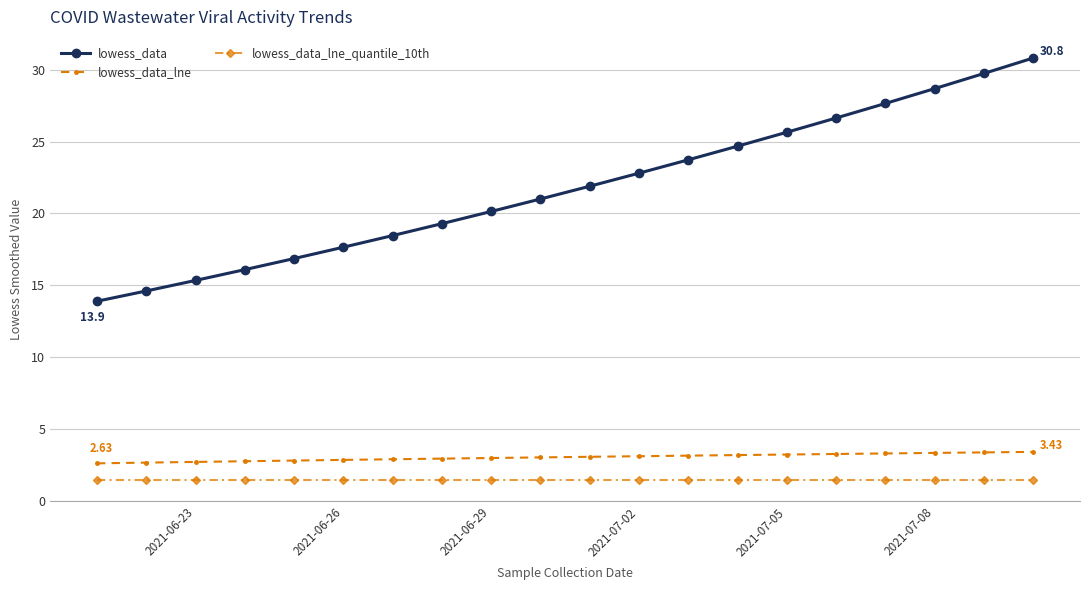

True or false: lowess_data_lne_quantile_10th and lowess_data_lne intersect in this chart.

False